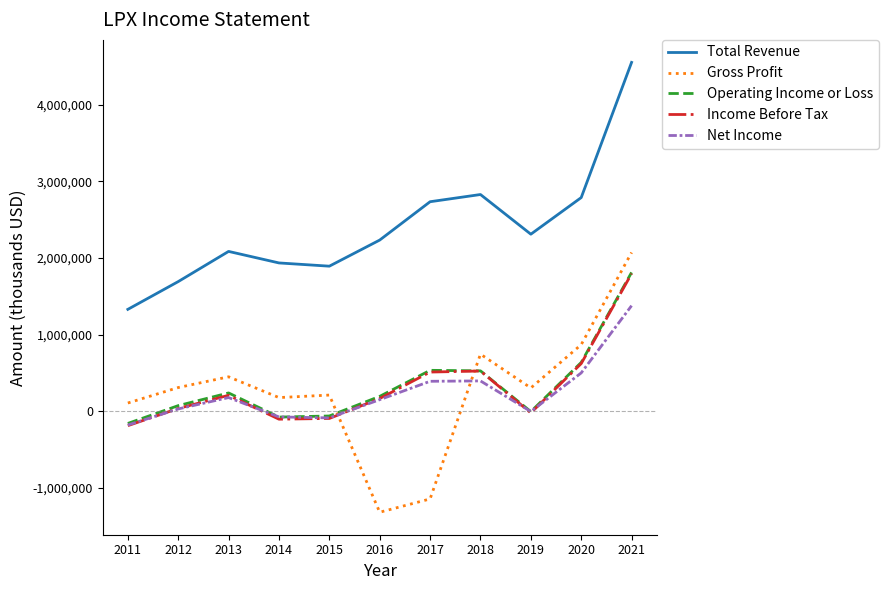

Which series ends up on top after the final intersection of Net Income and Gross Profit?

Gross Profit